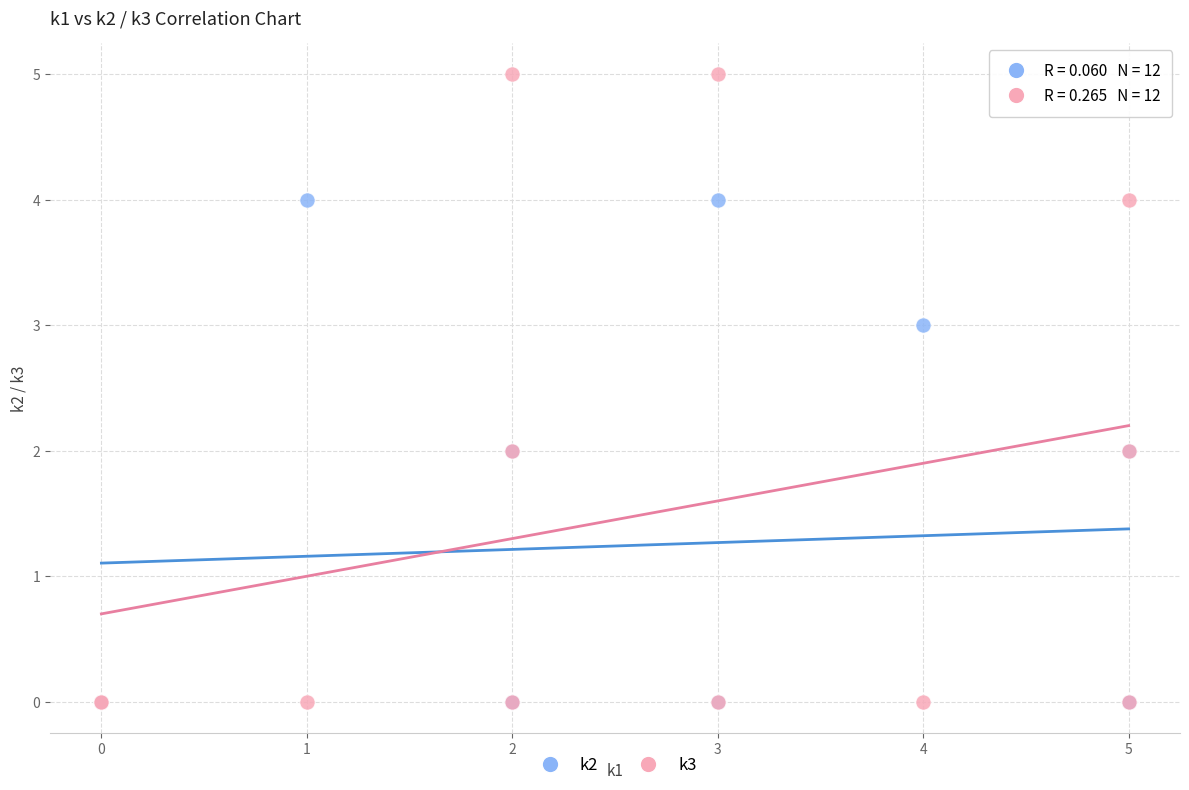

What are all the series names shown in the legend?

k2, k3